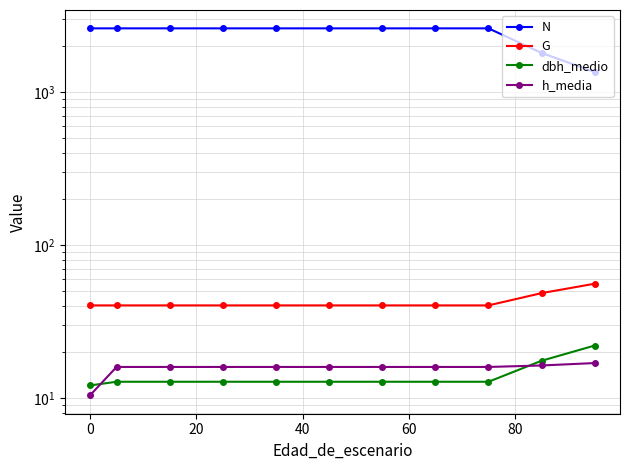

True or false: h_media and N intersect in this chart.

False